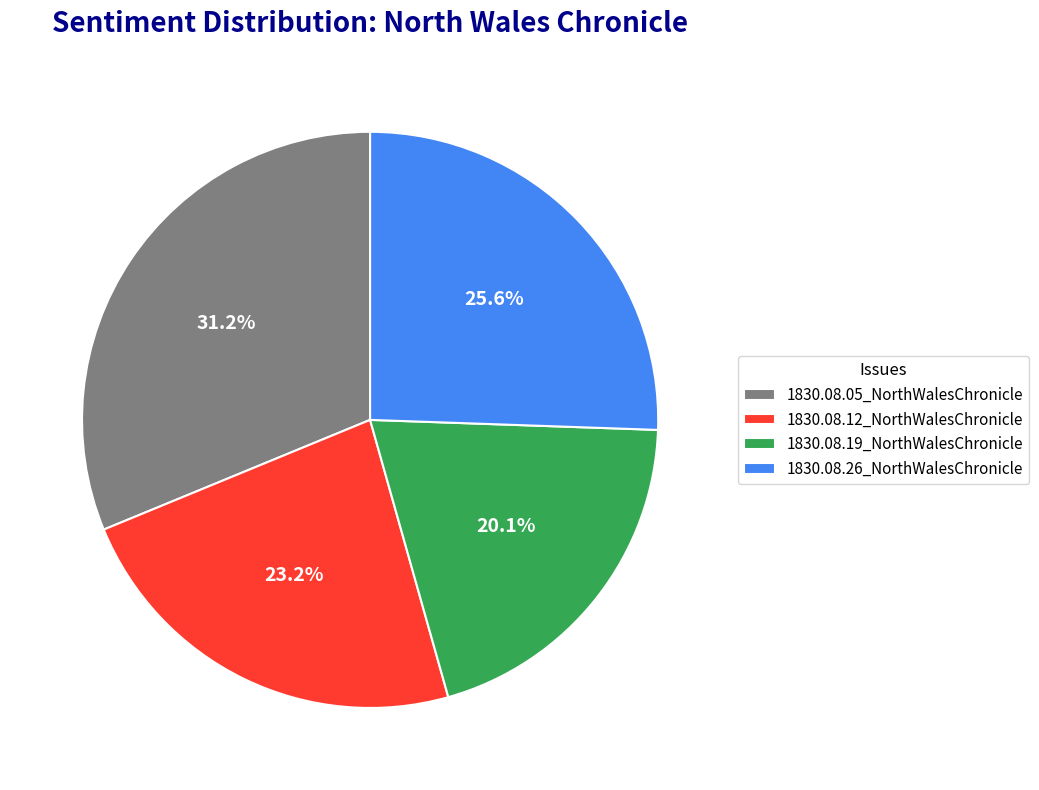

Is there a majority slice in this chart?

No